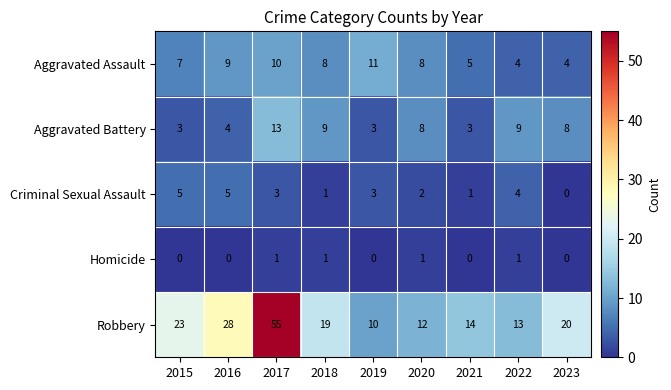

Is the value of Aggravated Battery at 2022 greater than the value of Homicide at 2022?

Yes